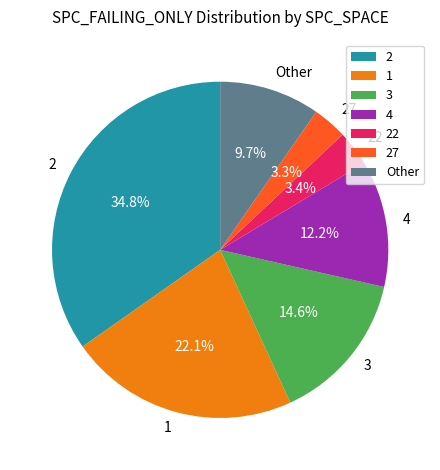

What is the ratio of the value at 27 to the value at 1?

0.1